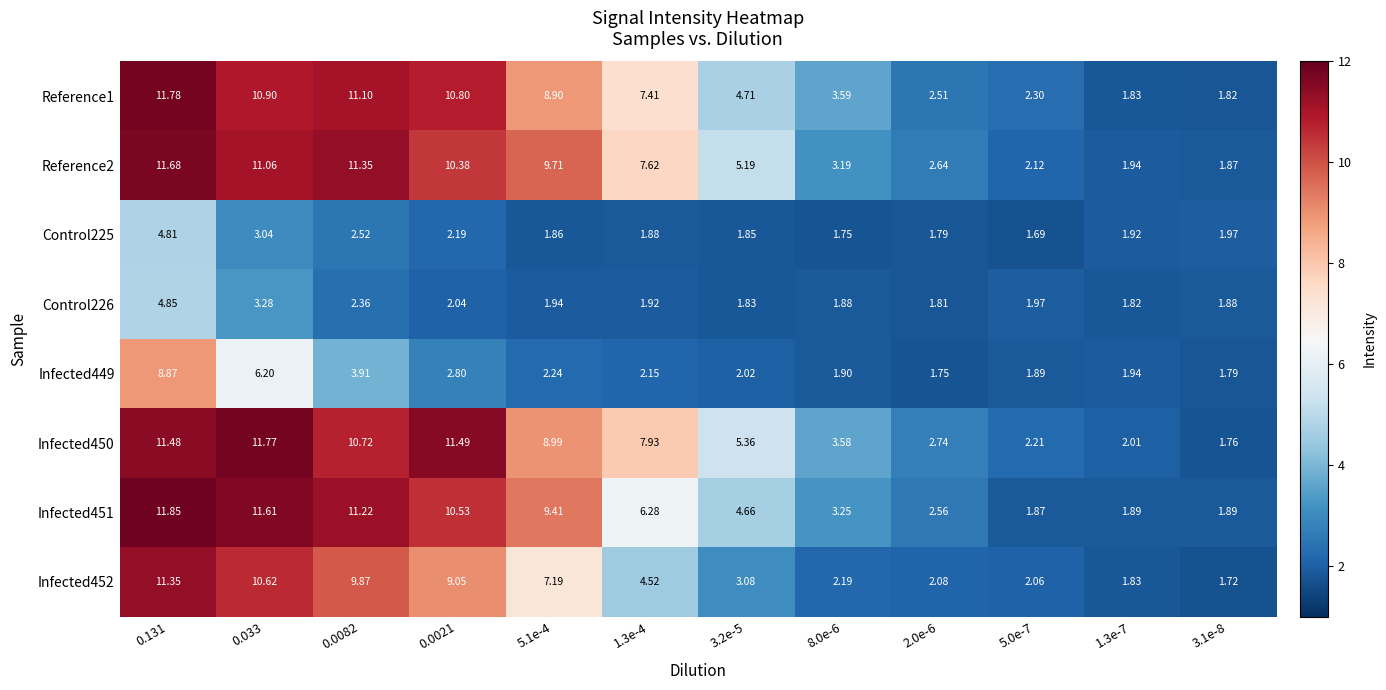

Is the value of Reference1 at 3.2e-5 greater than the value of Infected449 at 0.0021?

Yes